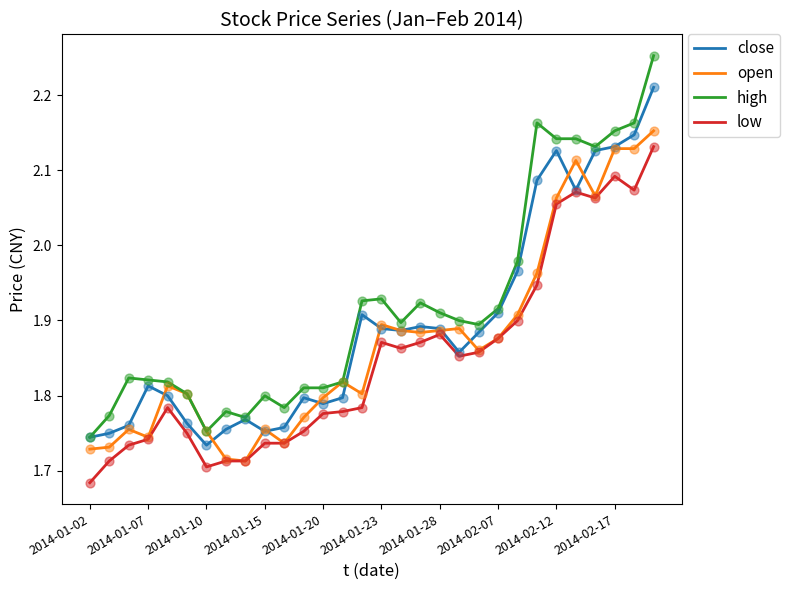

Which series has the largest range (max minus min)?

high